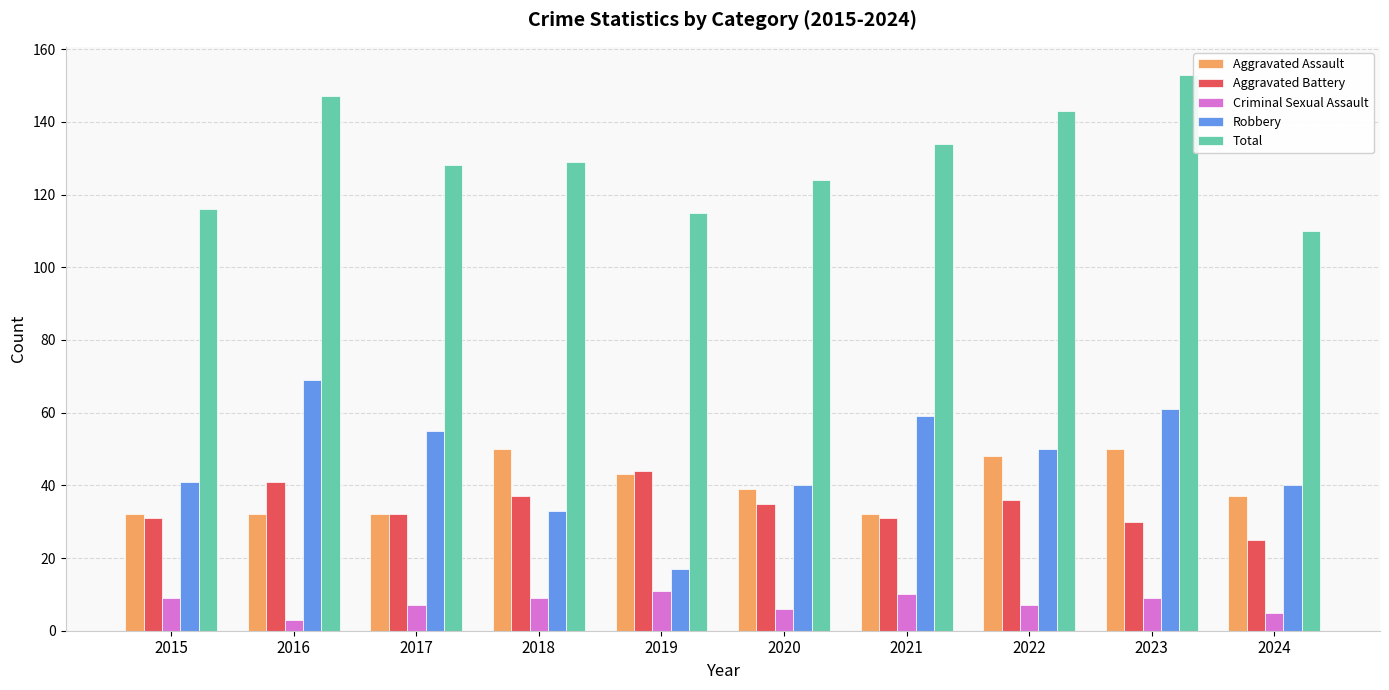

Where does the Robbery series first go above 50?

2016